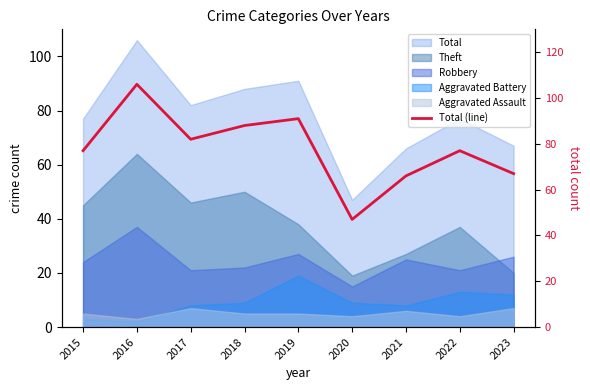

Which has a higher value, 2019 or 2016?

2016